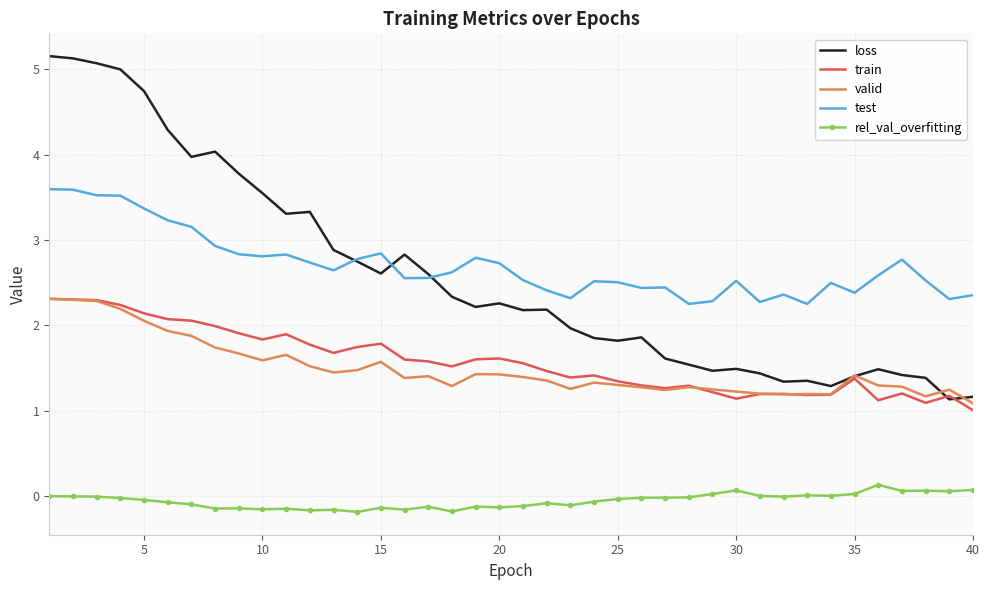

True or false: loss and rel_val_overfitting intersect in this chart.

False